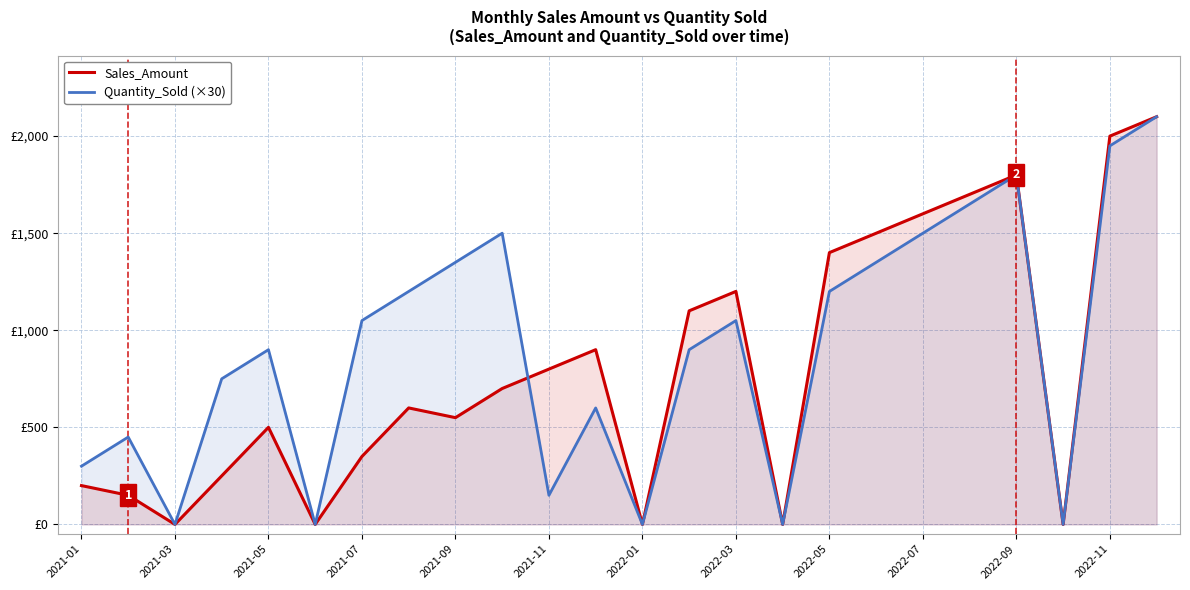

True or false: Sales_Amount and Quantity_Sold (×30) intersect in this chart.

True